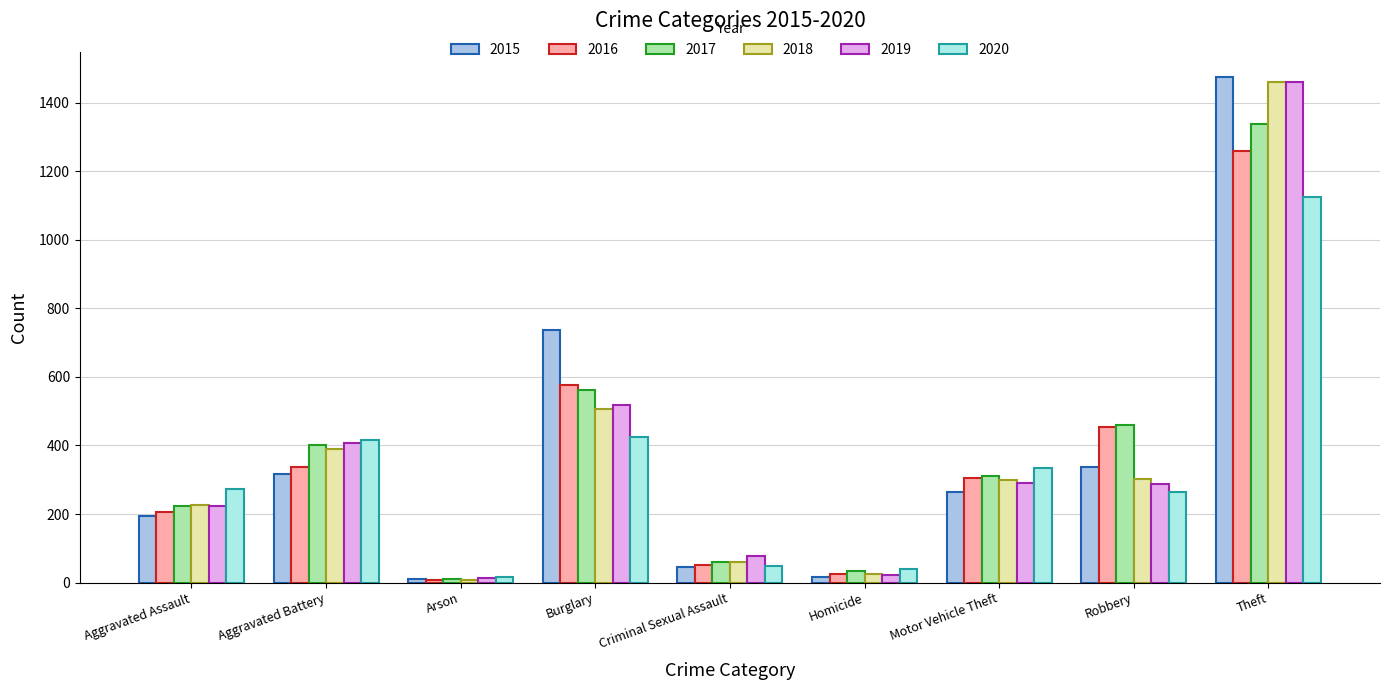

What is the average value of the 2019 series?

366